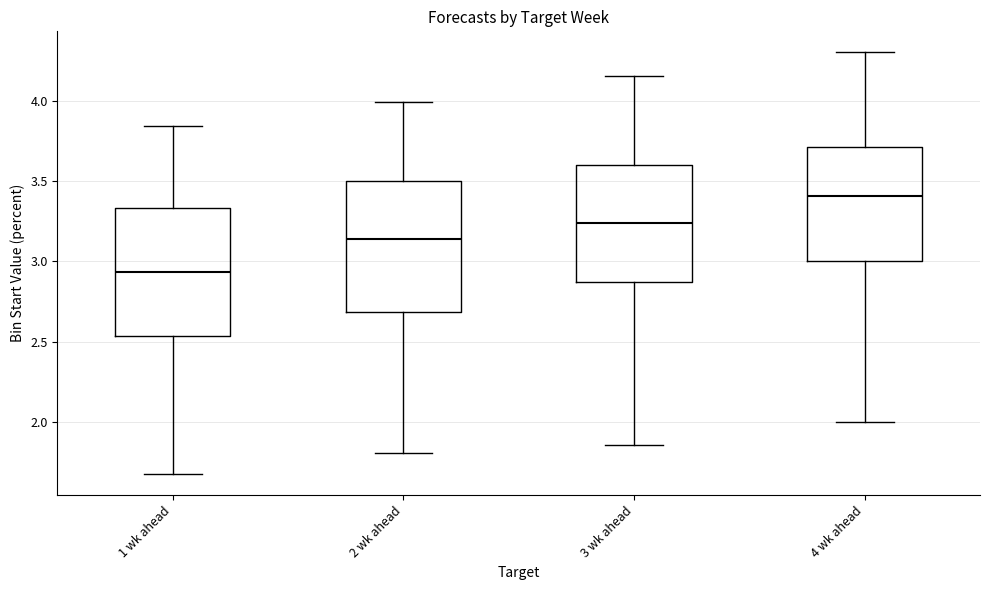

Reading left to right, transcribe this box plot: for each box, give where its median line is, the range the box spans, and where its two whiskers end, as read against the y-axis. The values are not printed on the chart, so give them approximately, as read against the axis.

1 wk ahead: median 2.95, box 2.55 to 3.35, whiskers 1.70 to 3.85
2 wk ahead: median 3.15, box 2.70 to 3.50, whiskers 1.80 to 4.00
3 wk ahead: median 3.25, box 2.85 to 3.60, whiskers 1.85 to 4.15
4 wk ahead: median 3.40, box 3.00 to 3.70, whiskers 2.00 to 4.30